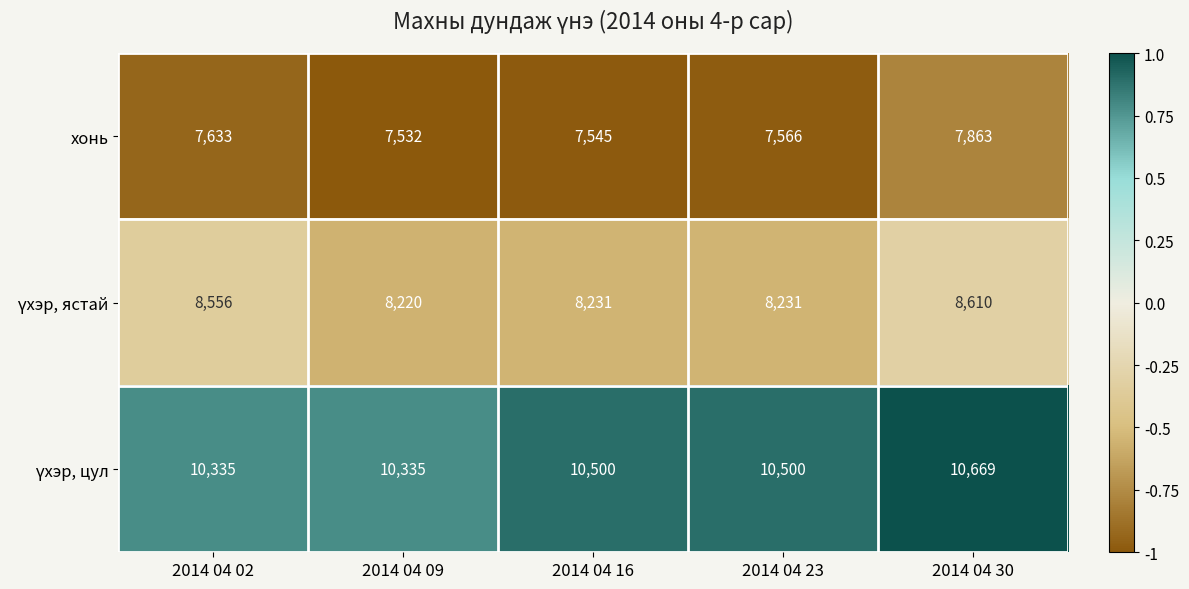

What is the difference between the highest and lowest values at 2014 04 30?

2806